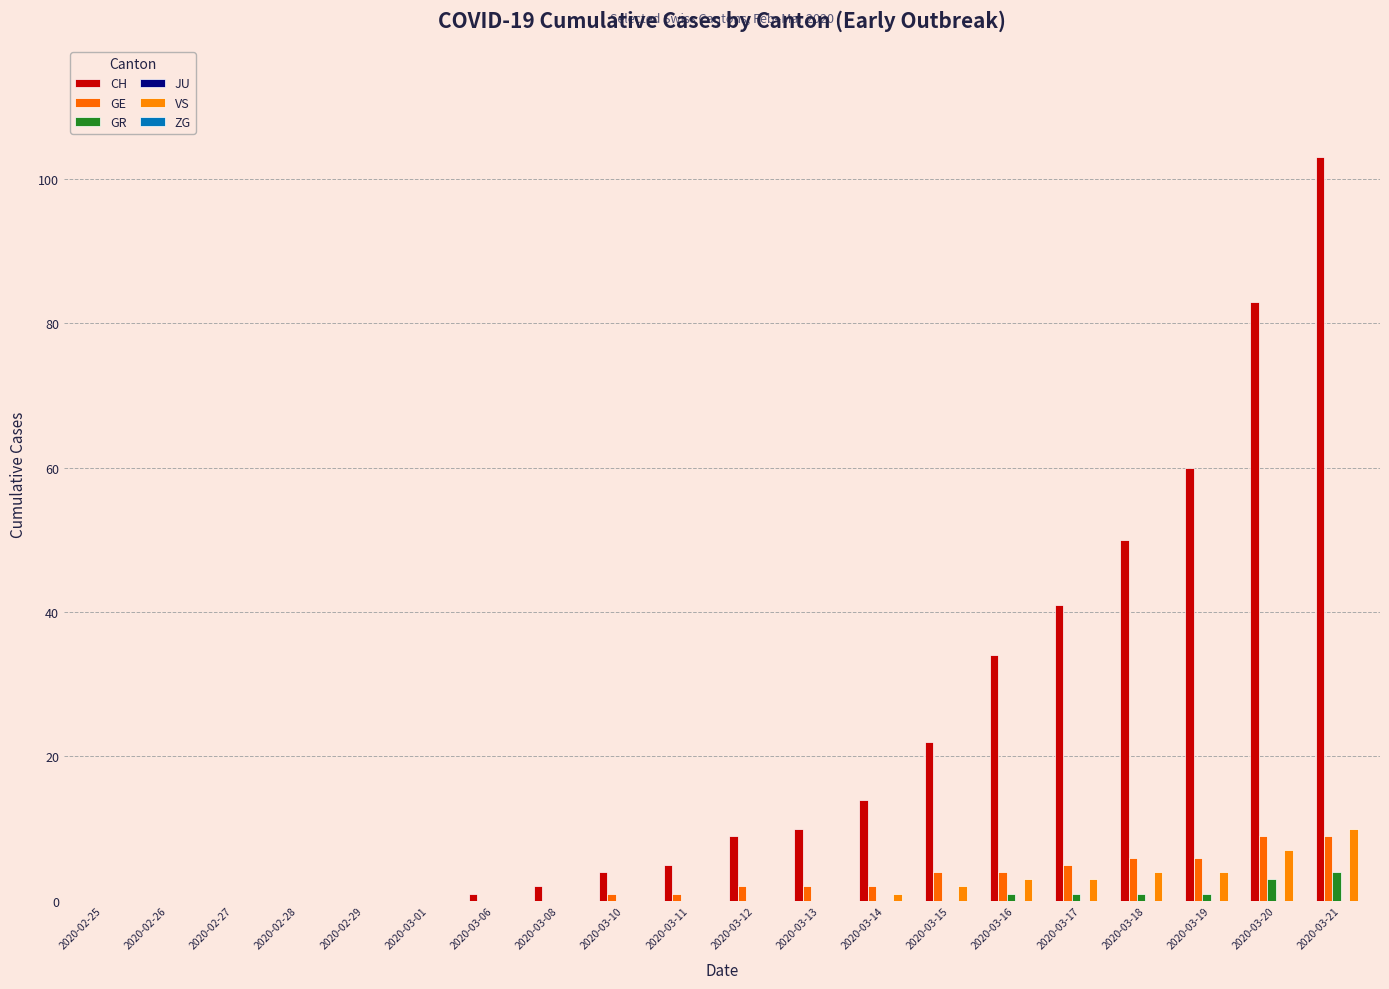

What is the maximum value shown in the chart?

103